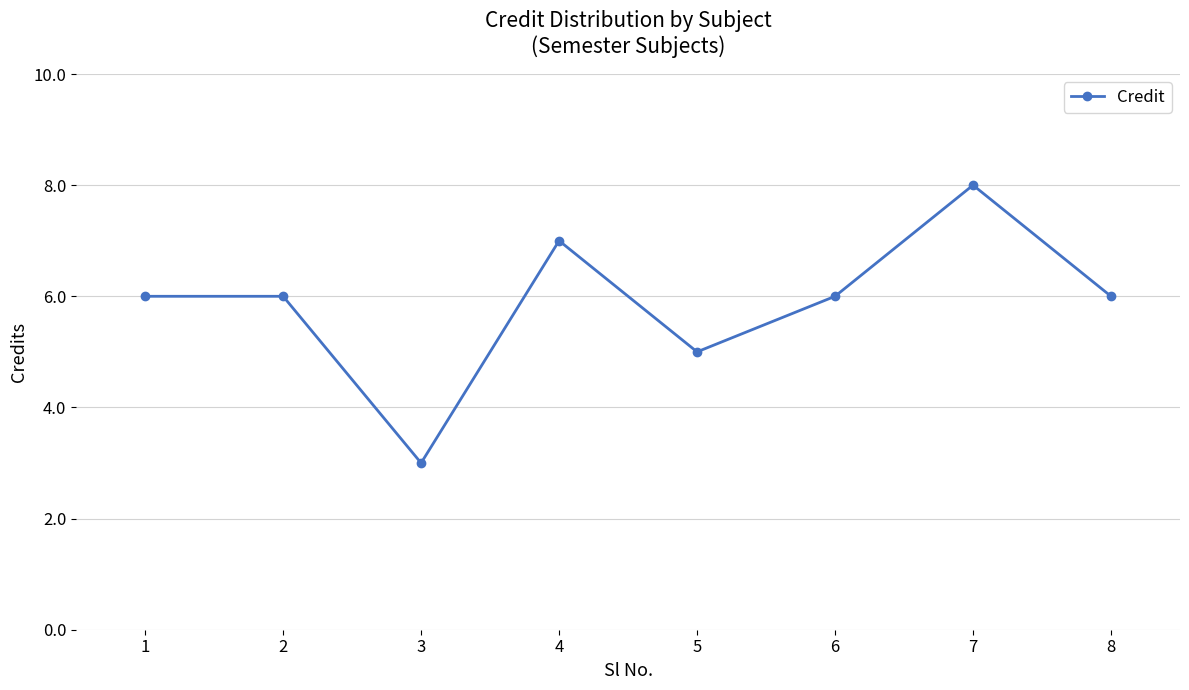

Which label corresponds to the largest value in the chart?

7